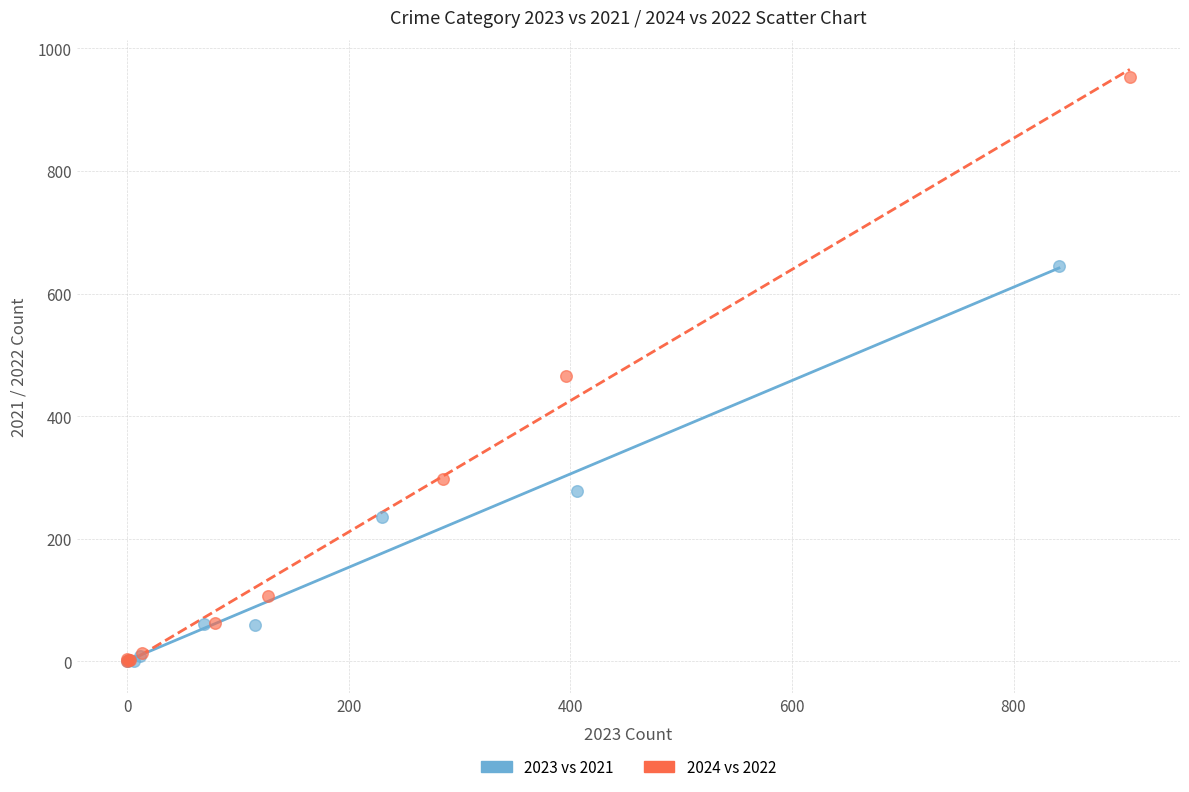

Which series contains the highest Y value?

2024 vs 2022